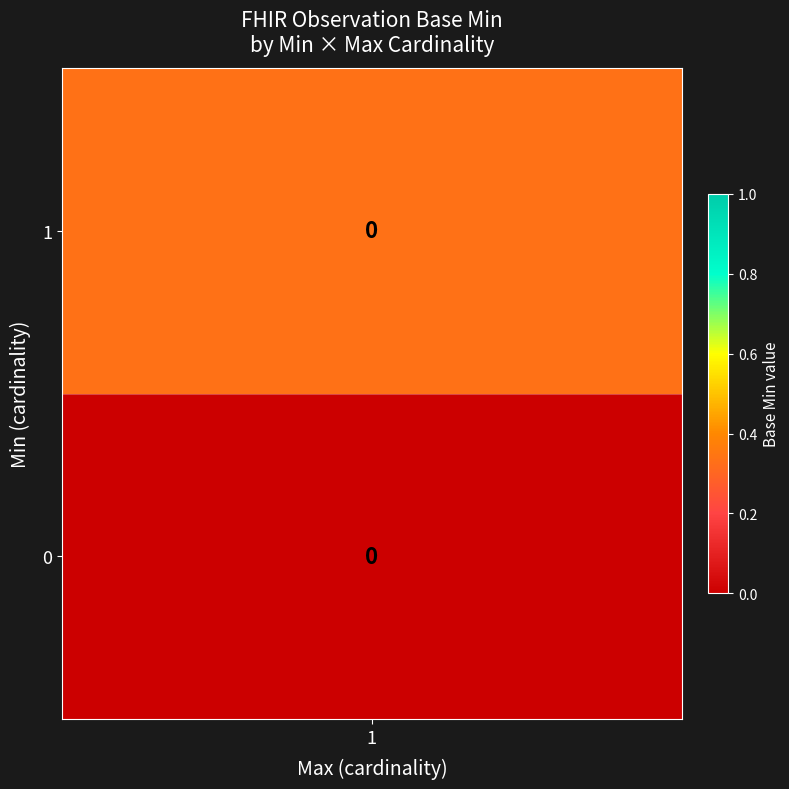

List the series in order of their overall mean, lowest first.

0, 1